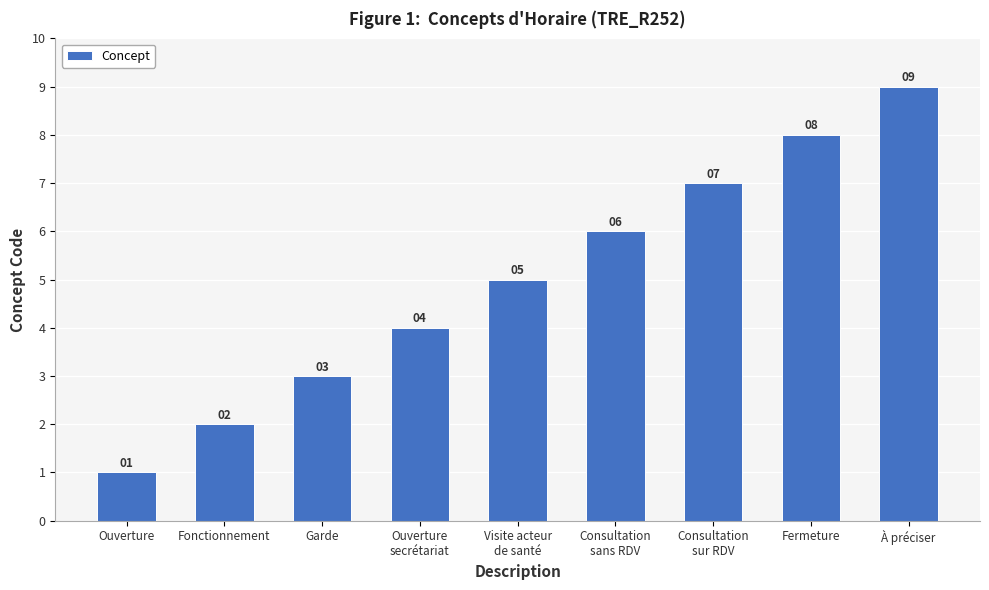

Rank the categories by value from highest to lowest.

À préciser, Fermeture, Consultation
sur RDV, Consultation
sans RDV, Visite acteur
de santé, Ouverture
secrétariat, Garde, Fonctionnement, Ouverture